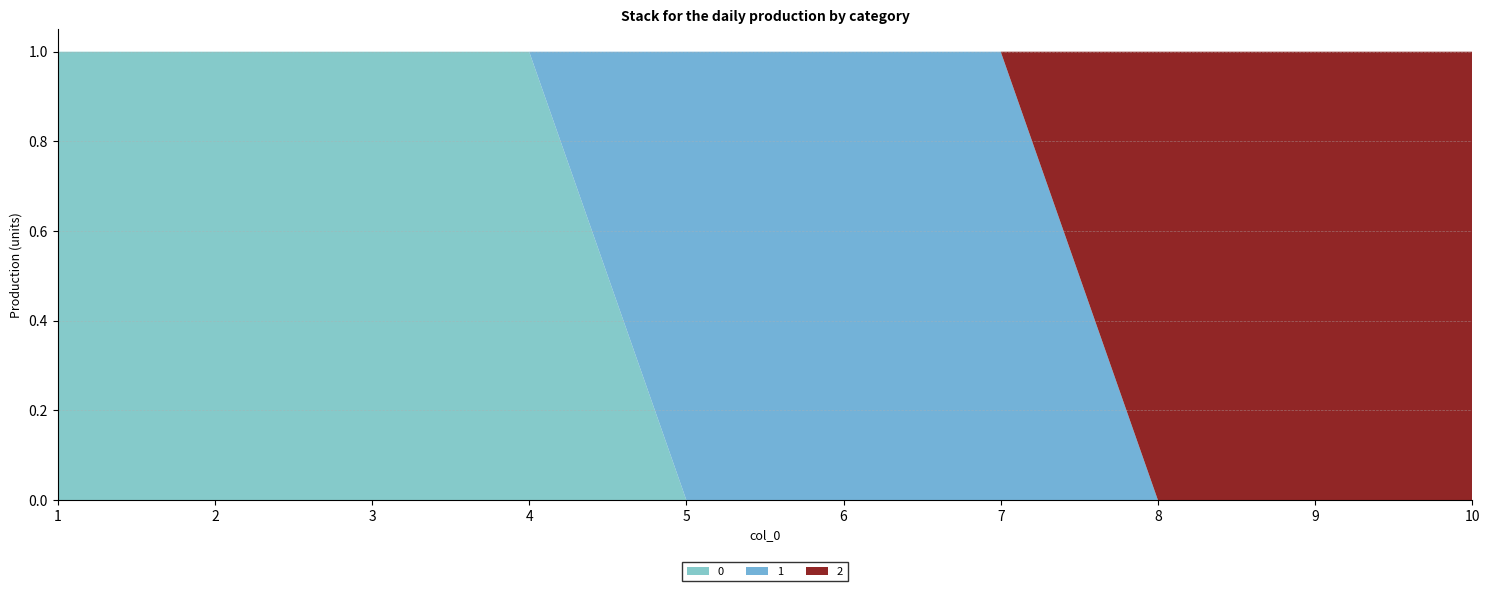

Reading left to right, list all the values displayed in this chart.

0: 1=1	2=1	3=1	4=1	5=0	6=0	7=0	8=0	9=0	10=0
1: 1=0	2=0	3=0	4=0	5=1	6=1	7=1	8=0	9=0	10=0
2: 1=0	2=0	3=0	4=0	5=0	6=0	7=0	8=1	9=1	10=1